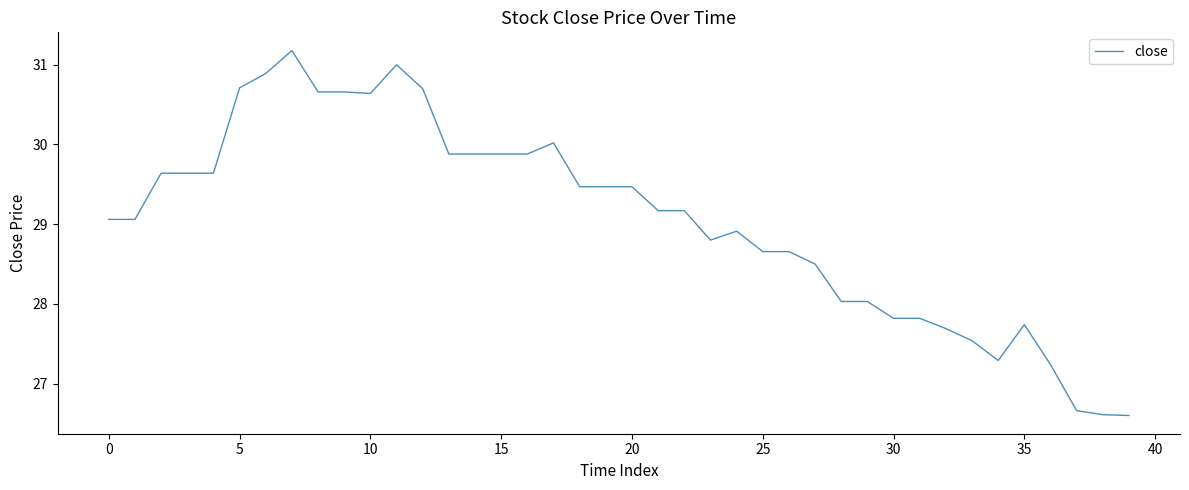

What is the minimum value shown in the chart?

26.6